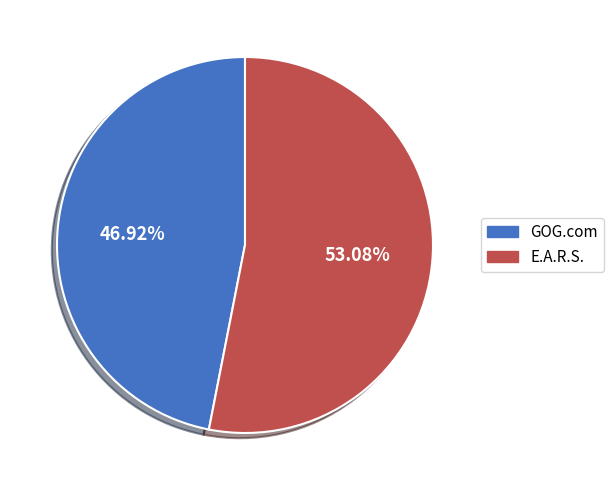

Which category has the smallest portion of the pie?

GOG.com